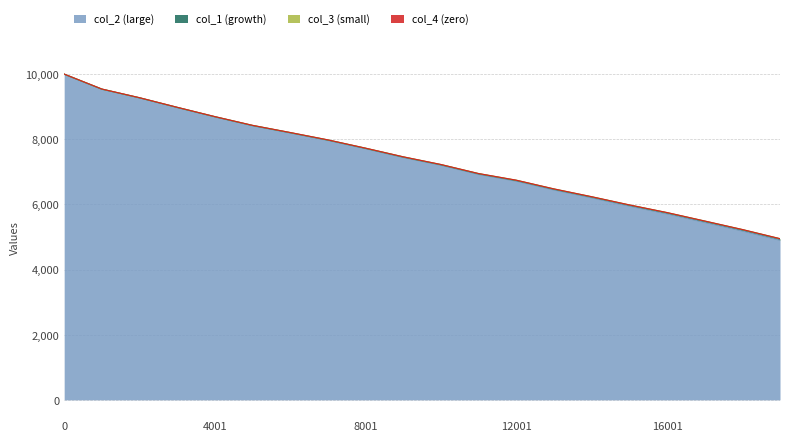

True or false: col_2 has a value of 8424.1 at 5001.

True